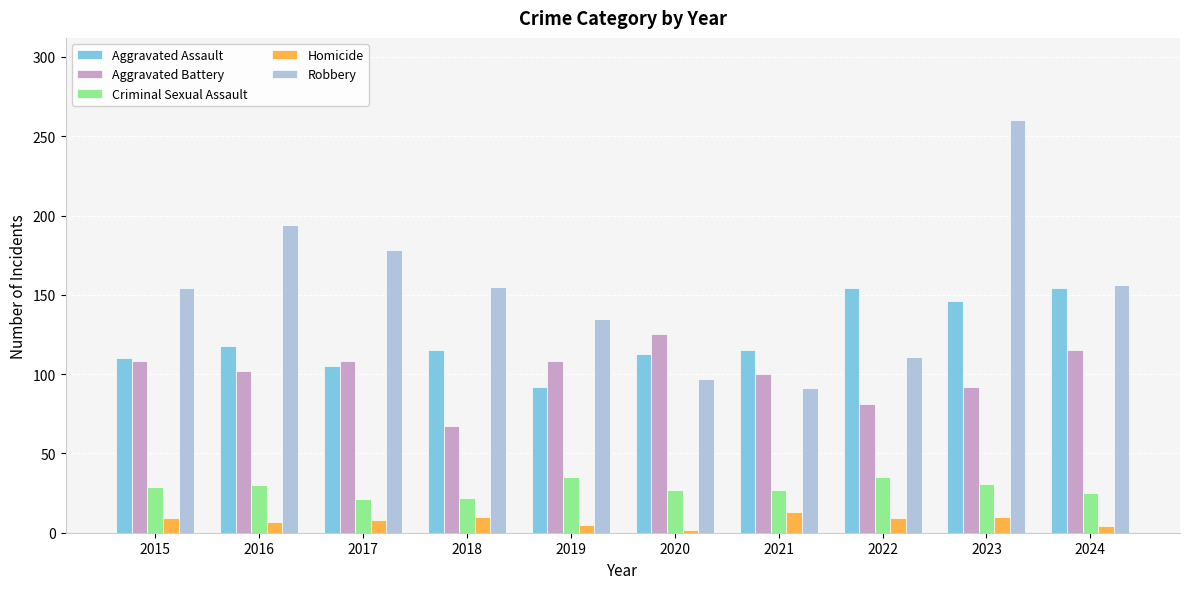

List the series in order of their peak value, highest first.

Robbery, Aggravated Assault, Aggravated Battery, Criminal Sexual Assault, Homicide